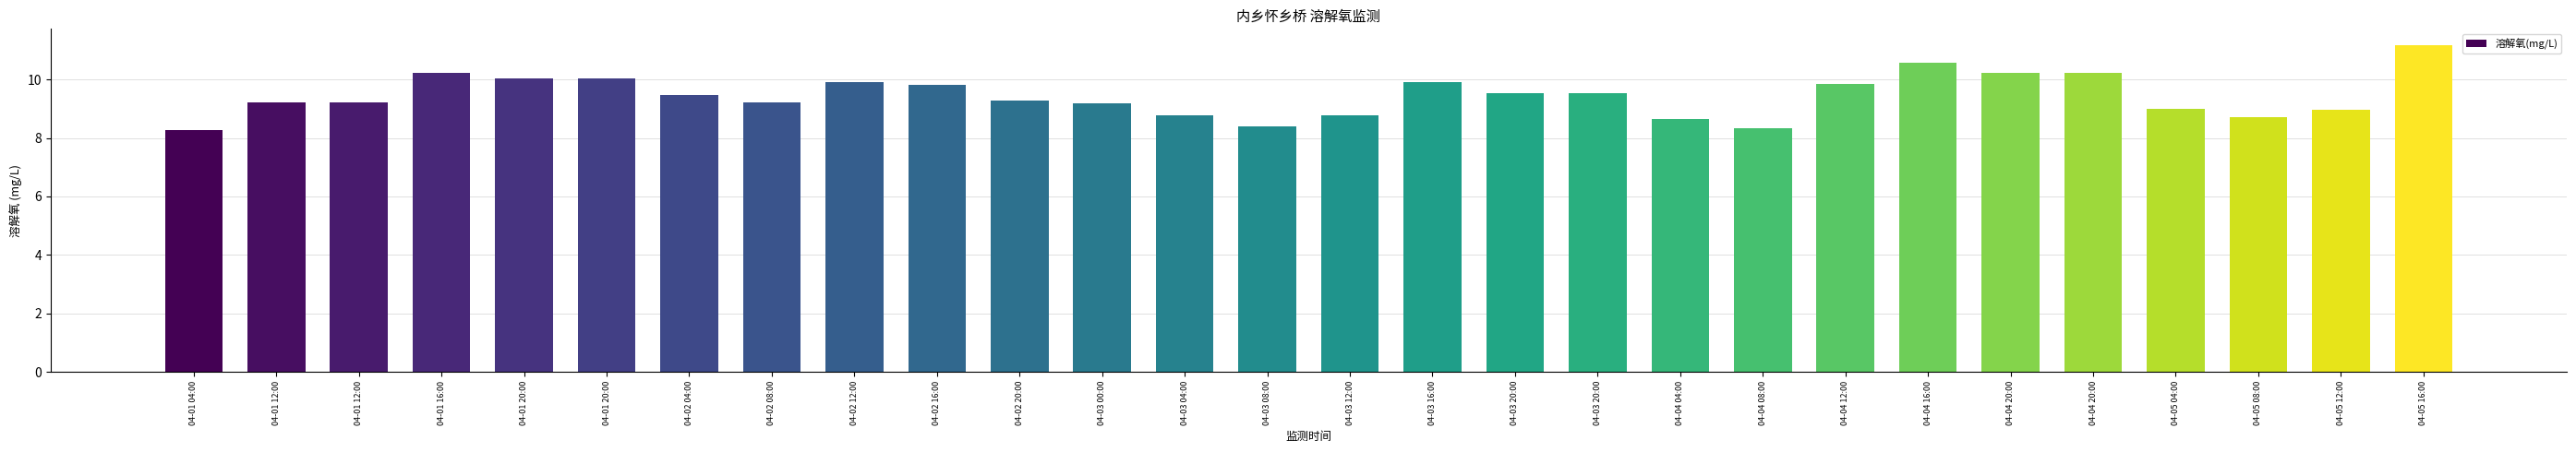

Are the bars horizontal?

No